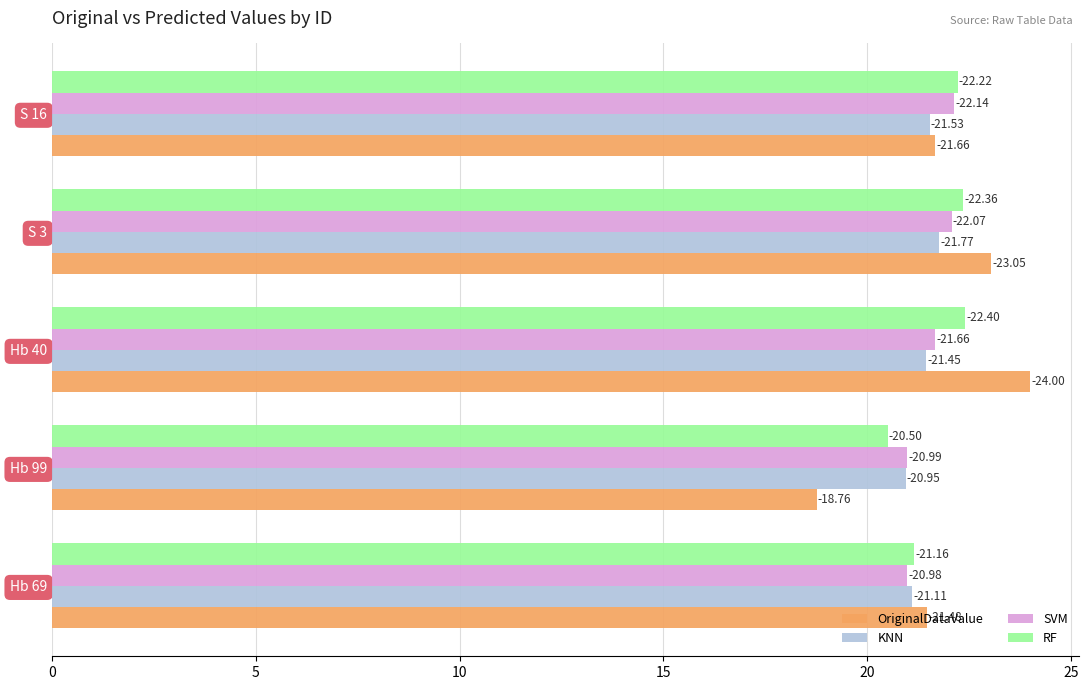

At how many categories does at least one series exceed 20?

5